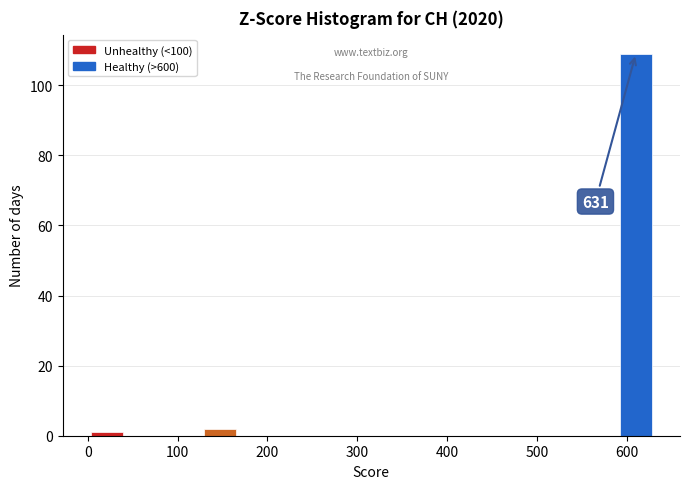

Which range on the x-axis has the tallest bar?

590 to 630